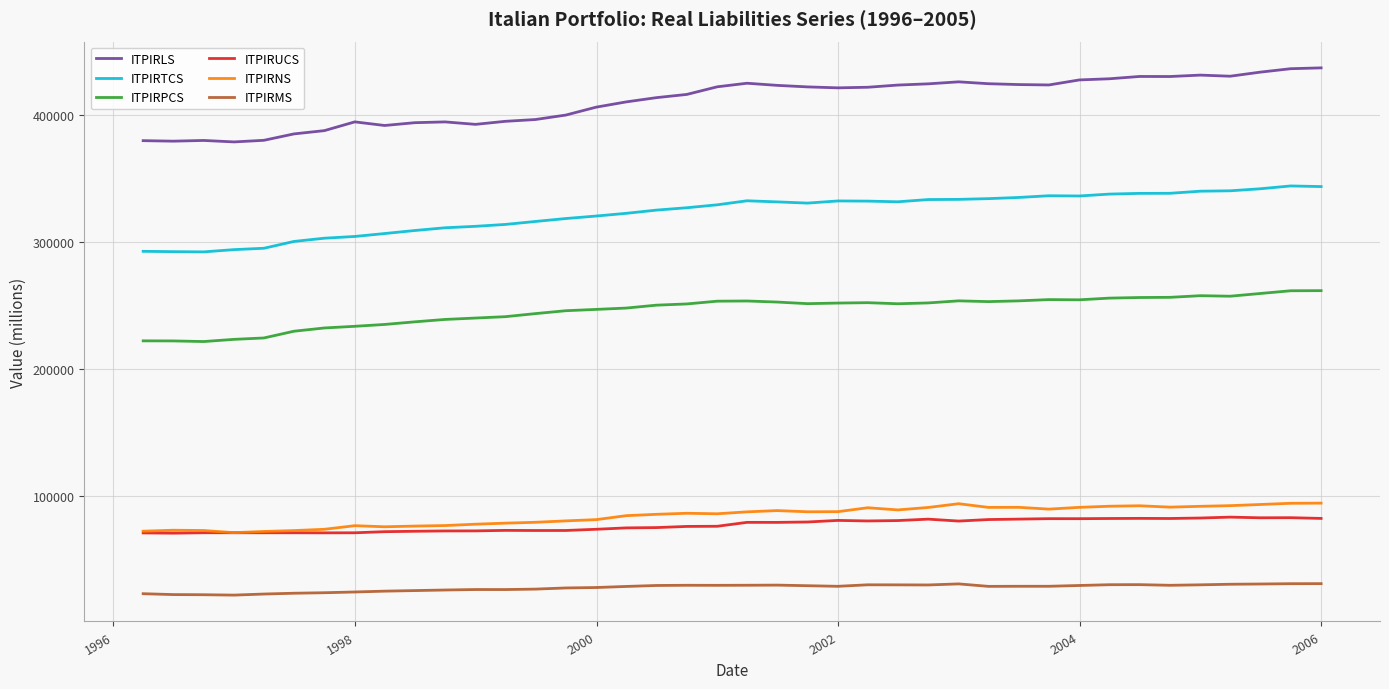

Rank the series by their maximum value, from highest to lowest.

ITPIRLS, ITPIRTCS, ITPIRPCS, ITPIRNS, ITPIRUCS, ITPIRMS